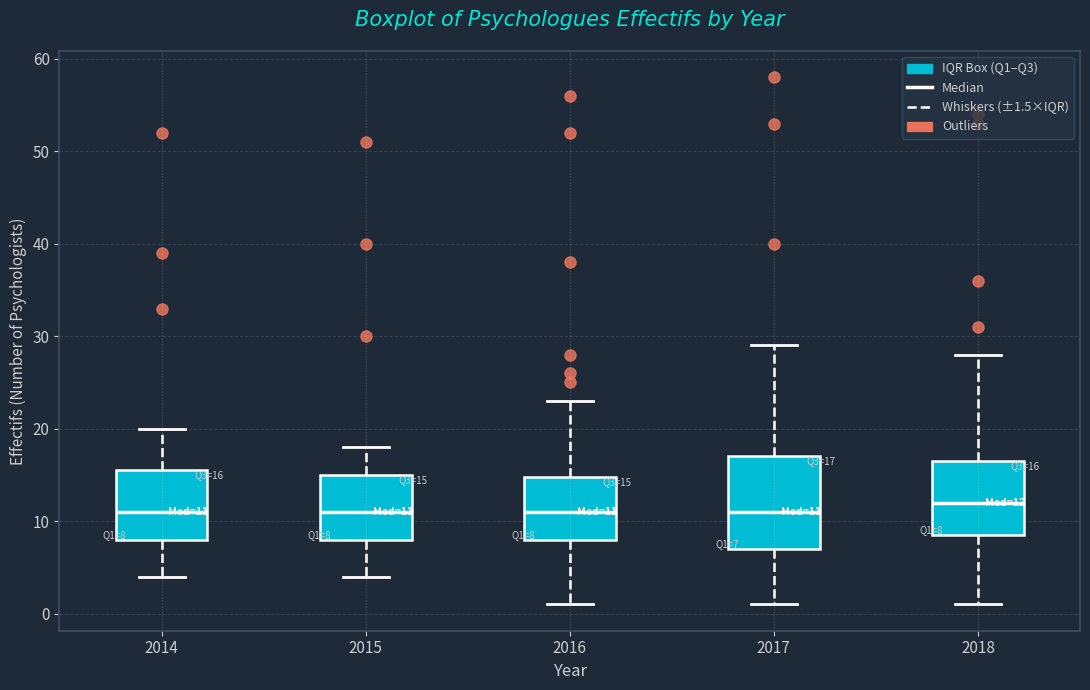

Comparing the boxes themselves (not the whiskers), which one is the tallest?

2017